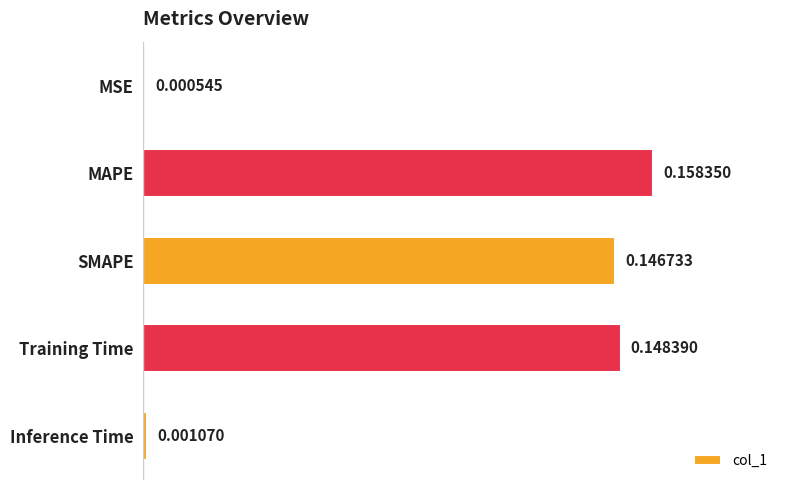

What is the sum of all values?

0.5